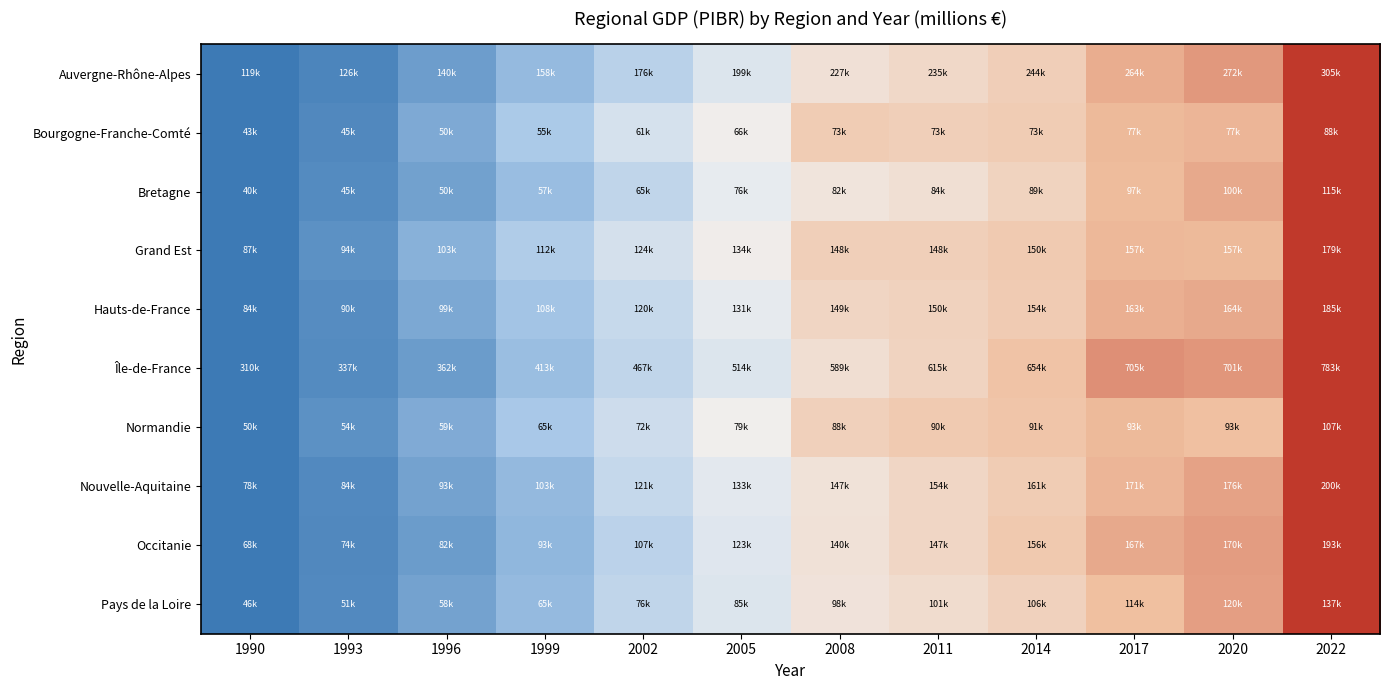

Between 1999 and 1990, which is larger?

1999